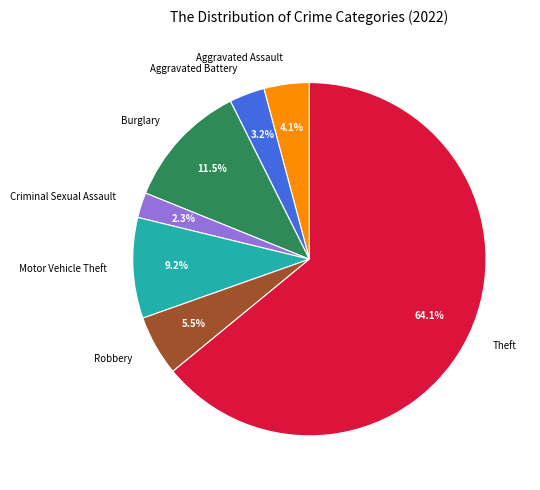

Between Theft and Aggravated Battery, which is larger?

Theft